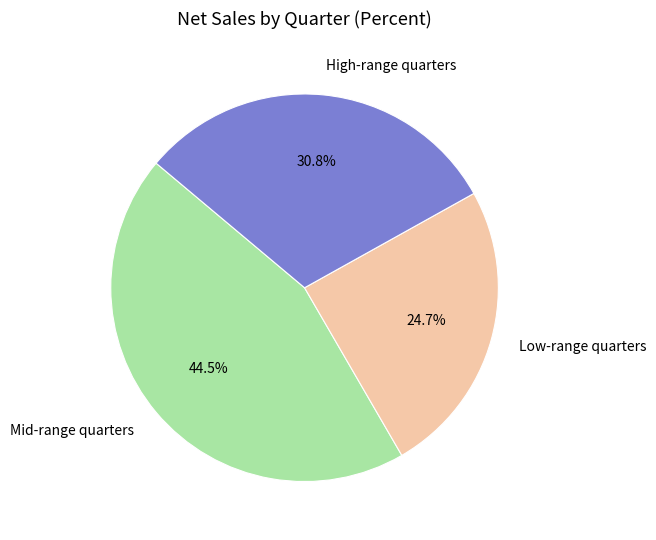

How many slices are in this pie chart?

3